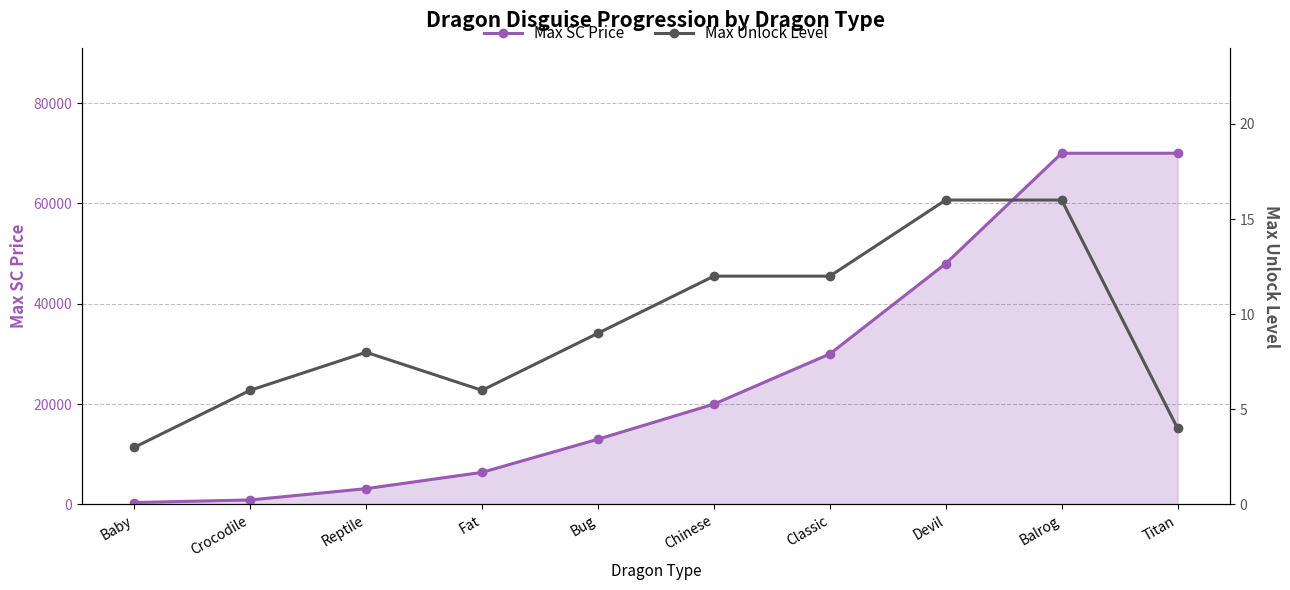

How many values in the Max Unlock Level series exceed 9?

4